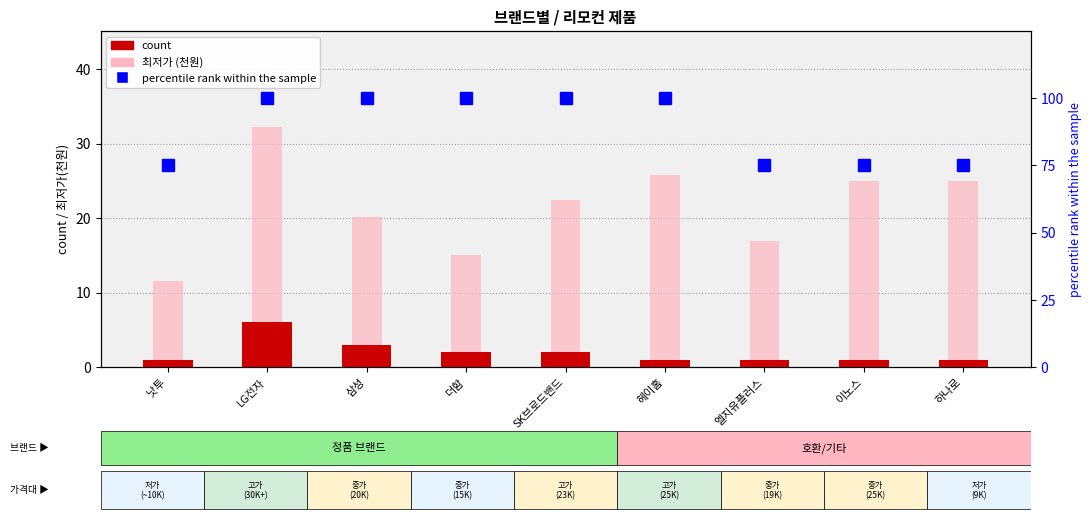

The value of count at SK브로드밴드 is 2.9. True or false?

False